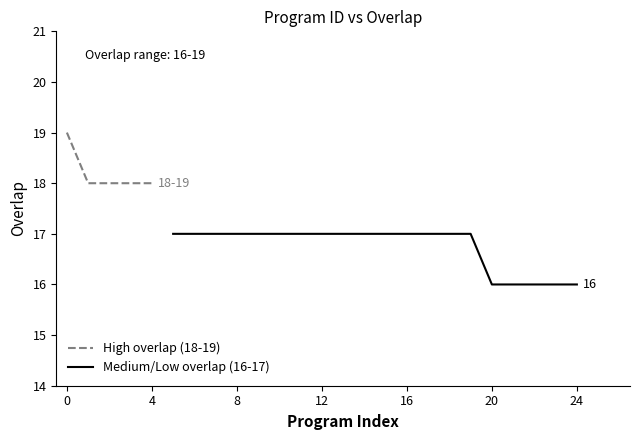

The value at 162262 is 25. True or false?

False